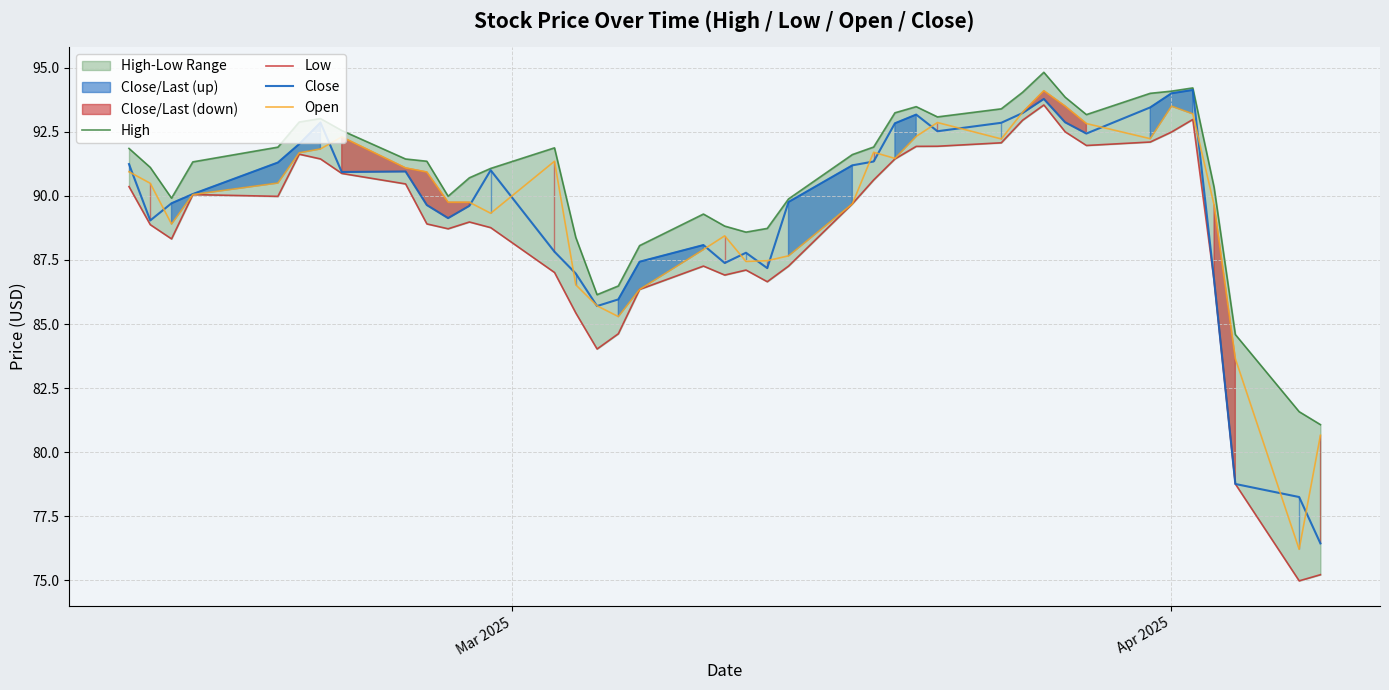

Reading right to left, what are all the values shown in this chart?

High: 81.1	81.6	84.6	90.3	94.2	94.1	94.0	93.2	93.8	94.8	94.0	93.4	93.1	93.5	93.2	91.9	91.6	89.9	88.7	88.6	88.8	89.3	88.1	86.5	86.1	88.4	91.9	91.1	90.7	90.0	91.3	91.4	92.5	93.0	92.9	91.9	91.3	89.9	91.1	91.8
Low: 75.2	75.0	78.8	86.7	93.0	92.5	92.1	92.0	92.5	93.5	93.0	92.1	91.9	91.9	91.4	90.6	89.7	87.3	86.7	87.1	86.9	87.3	86.3	84.6	84.0	85.4	87.0	88.8	89.0	88.7	88.9	90.5	90.9	91.4	91.6	90.0	90.0	88.3	88.9	90.4
Close: 76.4	78.2	78.8	86.7	94.1	94.0	93.5	92.4	92.9	93.8	93.2	92.8	92.5	93.2	92.8	91.3	91.2	89.8	87.2	87.8	87.4	88.1	87.4	86.0	85.7	87.0	87.8	91.0	89.6	89.1	89.6	91.0	90.9	92.9	92.0	91.3	90.1	89.7	89.0	91.2
Open: 80.7	76.2	83.7	89.7	93.2	93.5	92.2	92.8	93.5	94.1	93.3	92.2	92.9	92.3	91.5	91.7	89.7	87.7	87.5	87.4	88.4	87.9	86.3	85.3	85.7	86.5	91.3	89.3	89.8	89.8	90.9	91.1	92.3	91.8	91.7	90.5	90.0	88.9	90.5	90.9